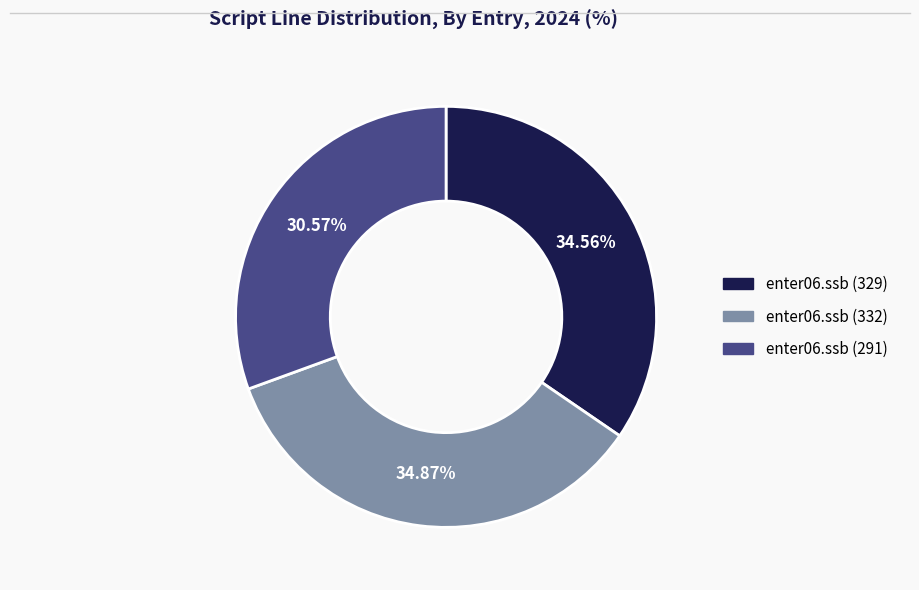

Approximately how many times larger is the value at enter06.ssb (332) compared to enter06.ssb (291)?

1.1